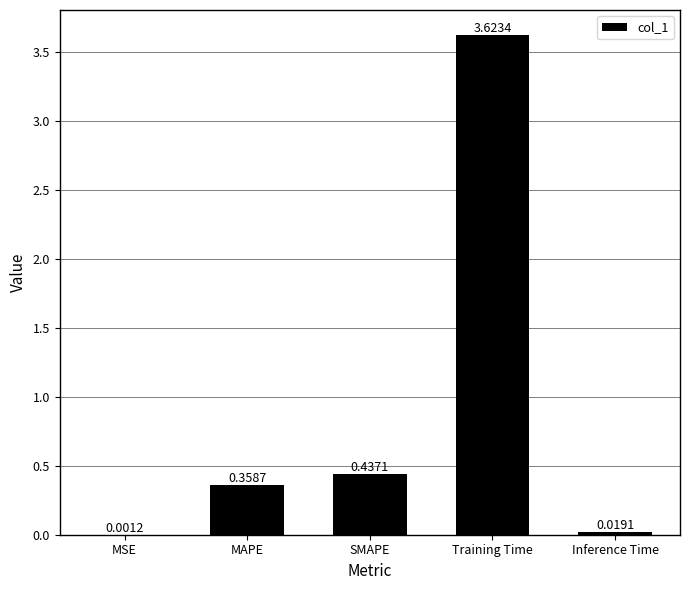

Which label corresponds to the largest value in the chart?

Training Time